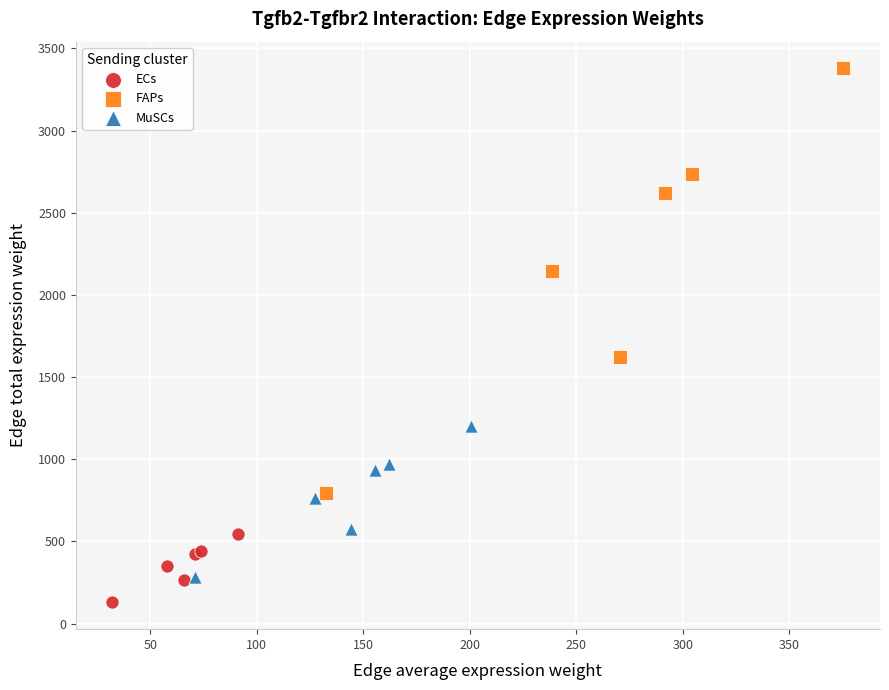

Which series has the largest Y range (max minus min)?

FAPs